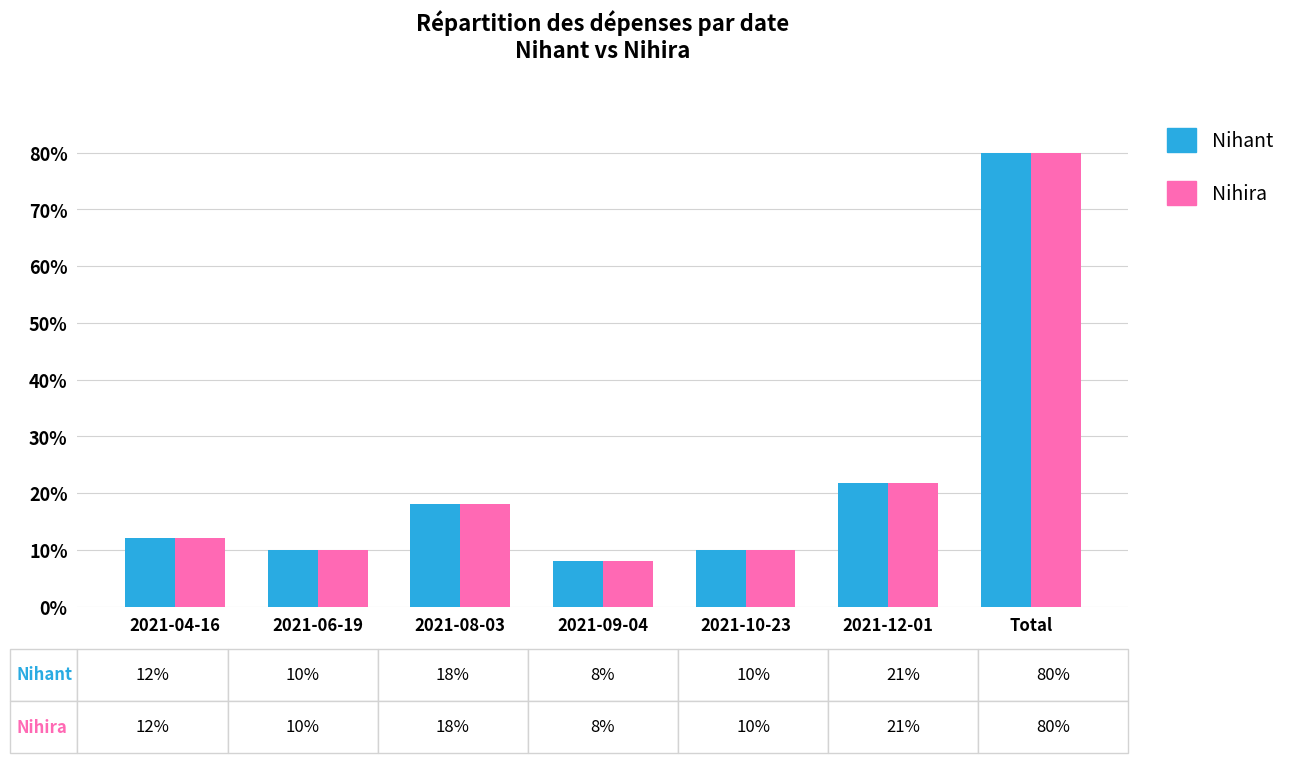

What are all the series names shown in the legend?

Nihant, Nihira